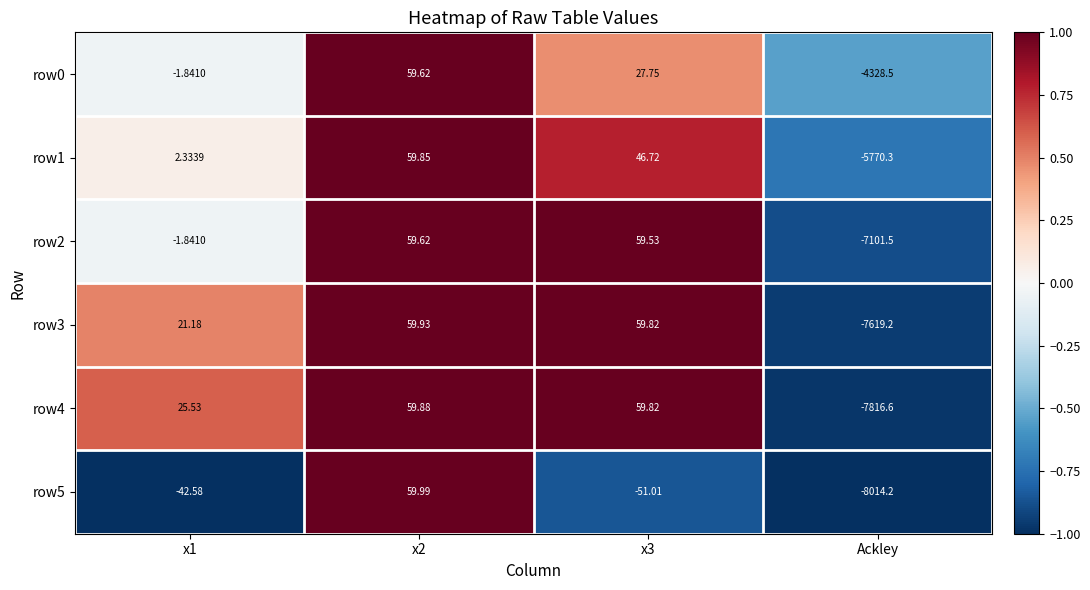

Is the value of row0 at x2 greater than the value of row2 at Ackley?

Yes